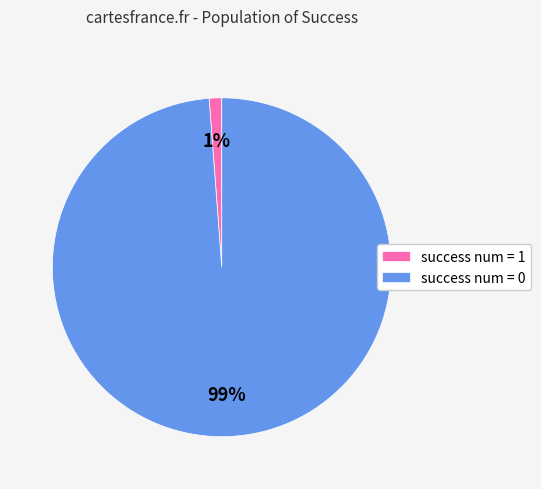

To the nearest percent, what is the difference between the largest and smallest slice percentages?

98%